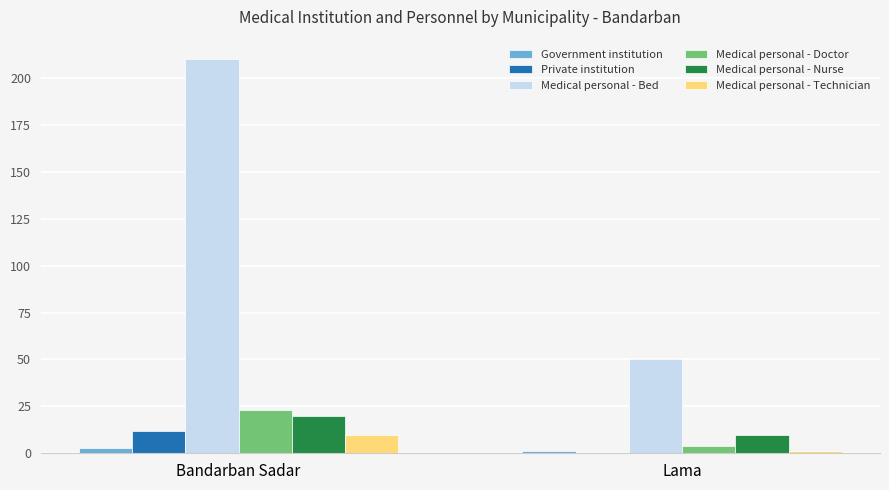

Count the Medical personal - Nurse values in the range 10 to 20.

2